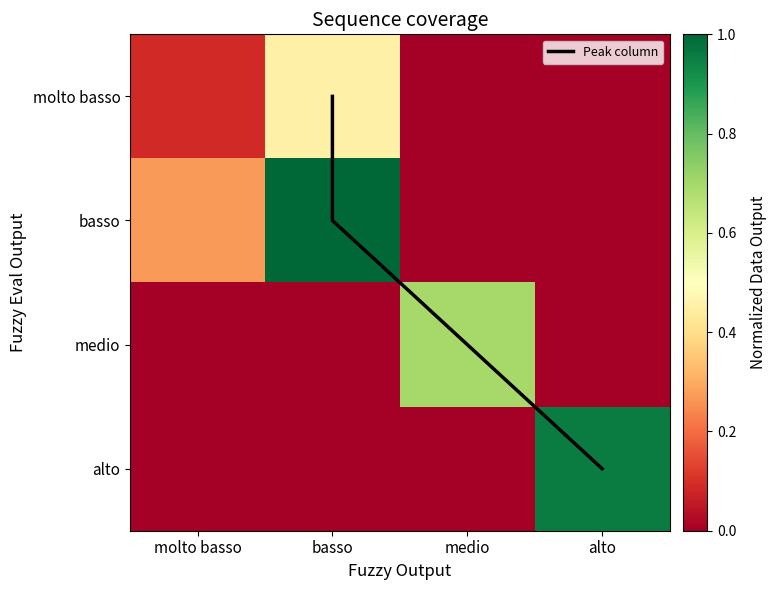

Where is basso nearest to the value 0?

medio